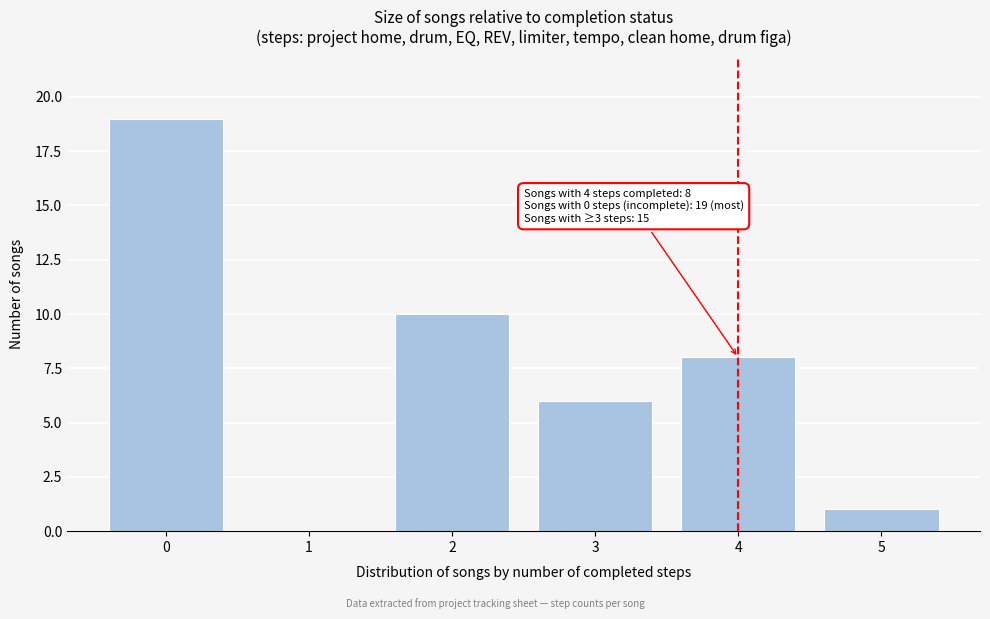

Which range on the x-axis has the tallest bar?

-0.5 to 0.5